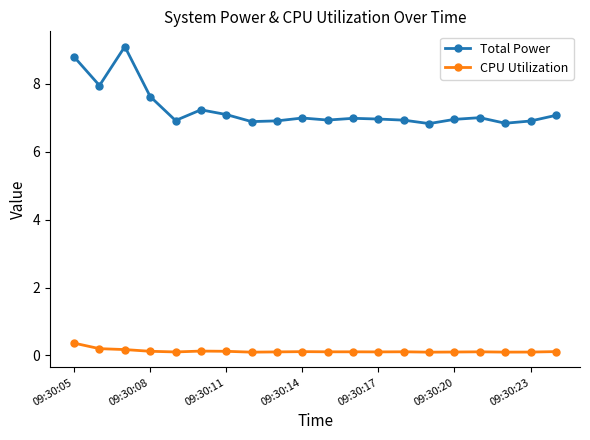

What is the maximum value shown in the chart?

9.1